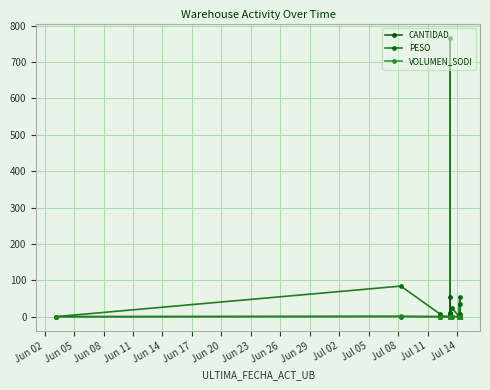

Where is the first local maximum for PESO?

Jun 05